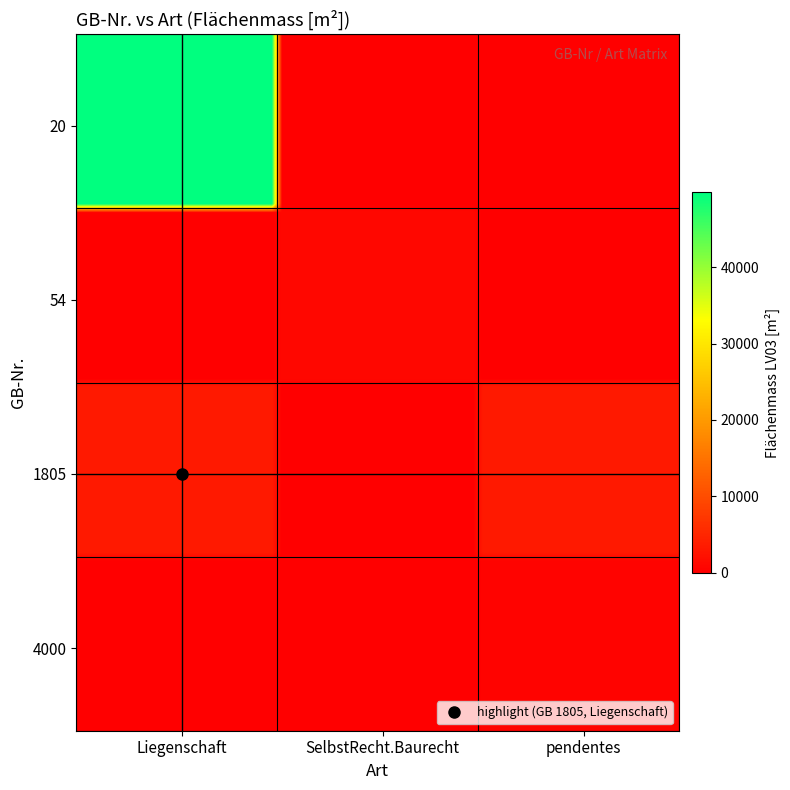

Which series has the widest spread of values?

20